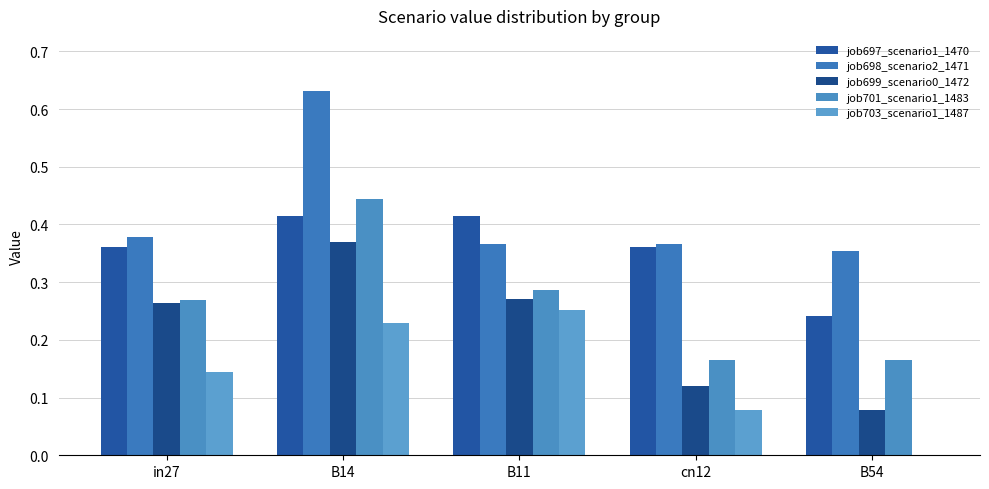

What position from the left is in27?

1